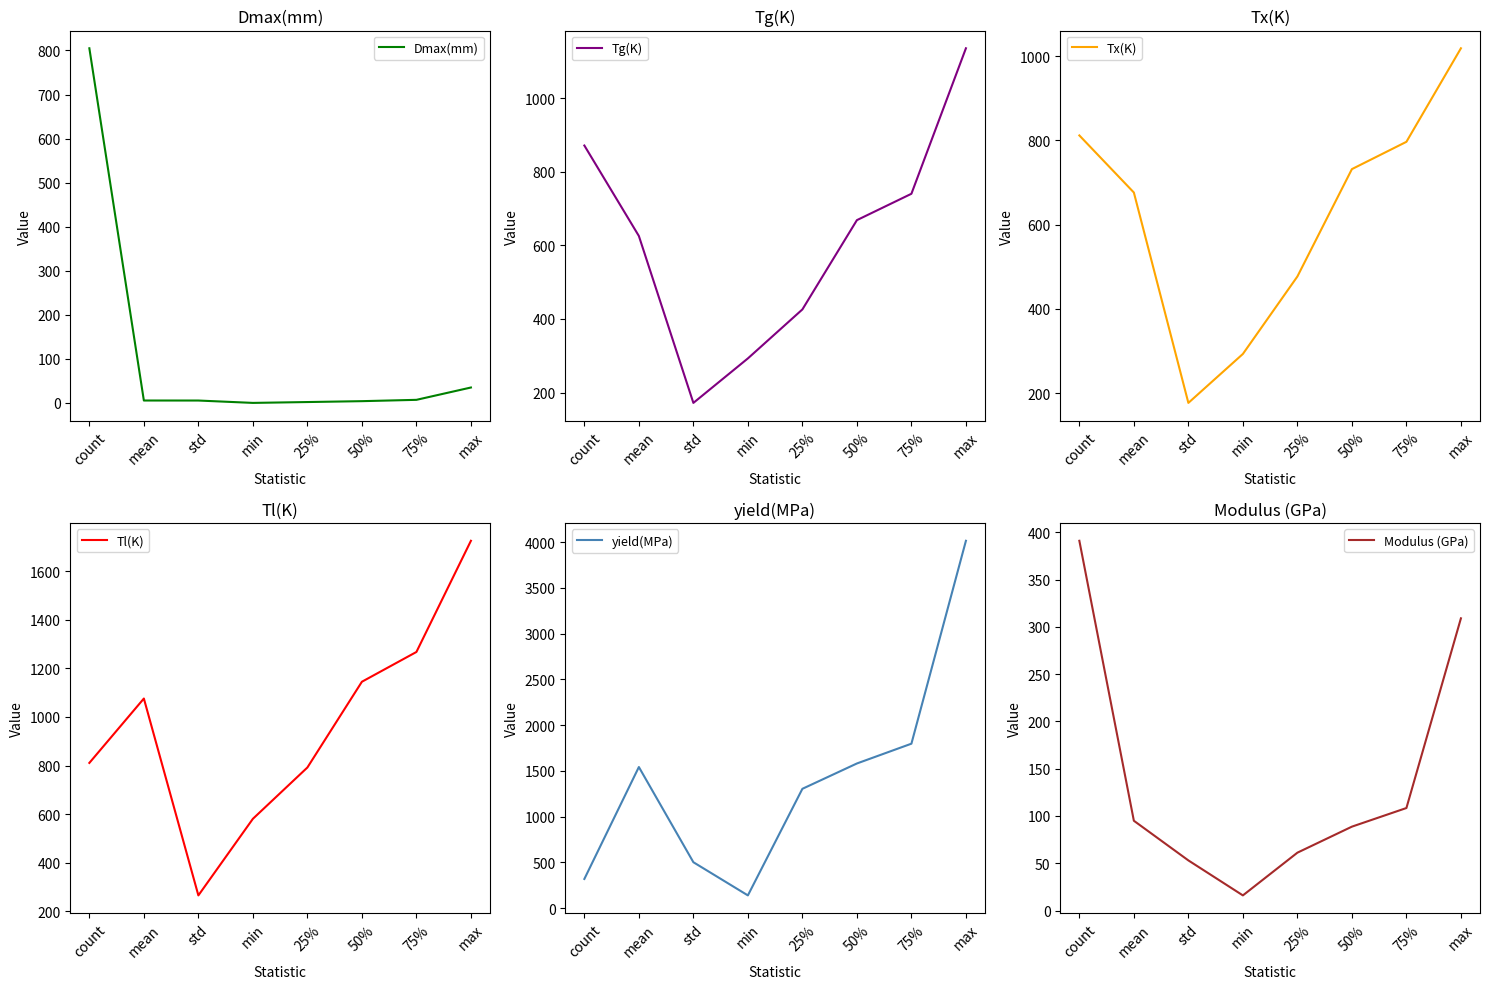

What is the maximum value shown in the chart?

4014.0